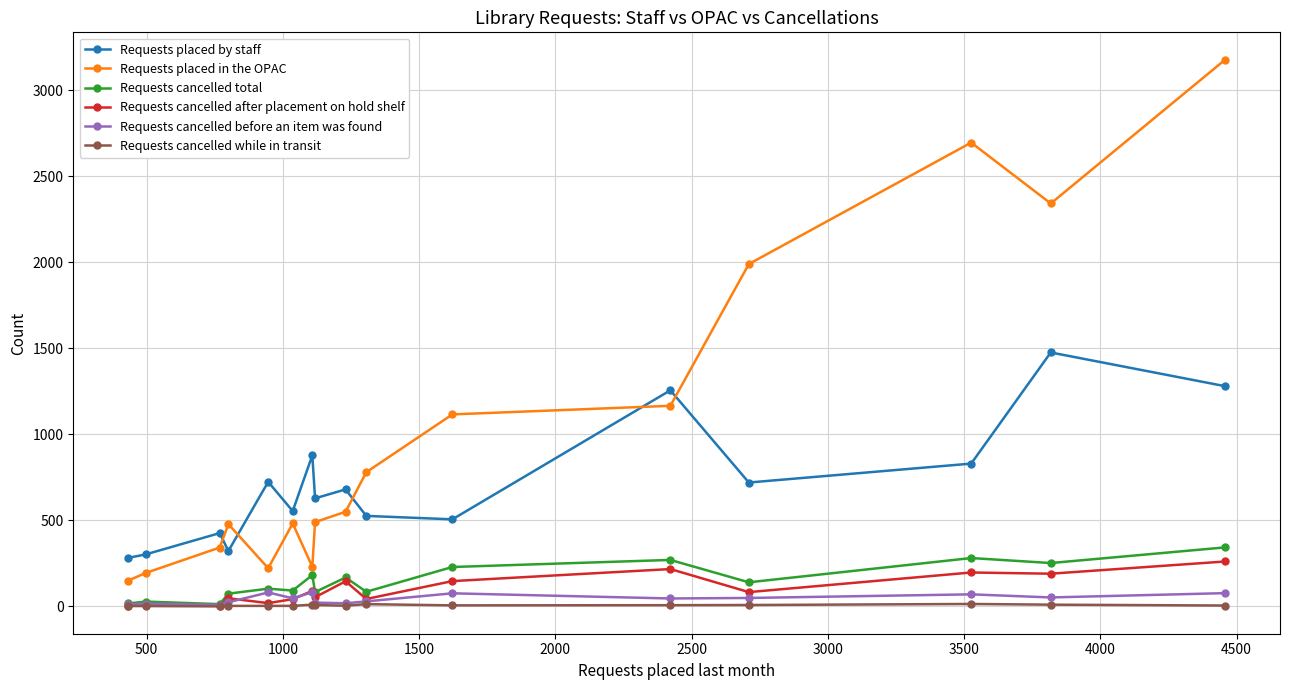

In Requests cancelled after placement on hold shelf, how many points are higher than both neighbors (excluding endpoints)?

6